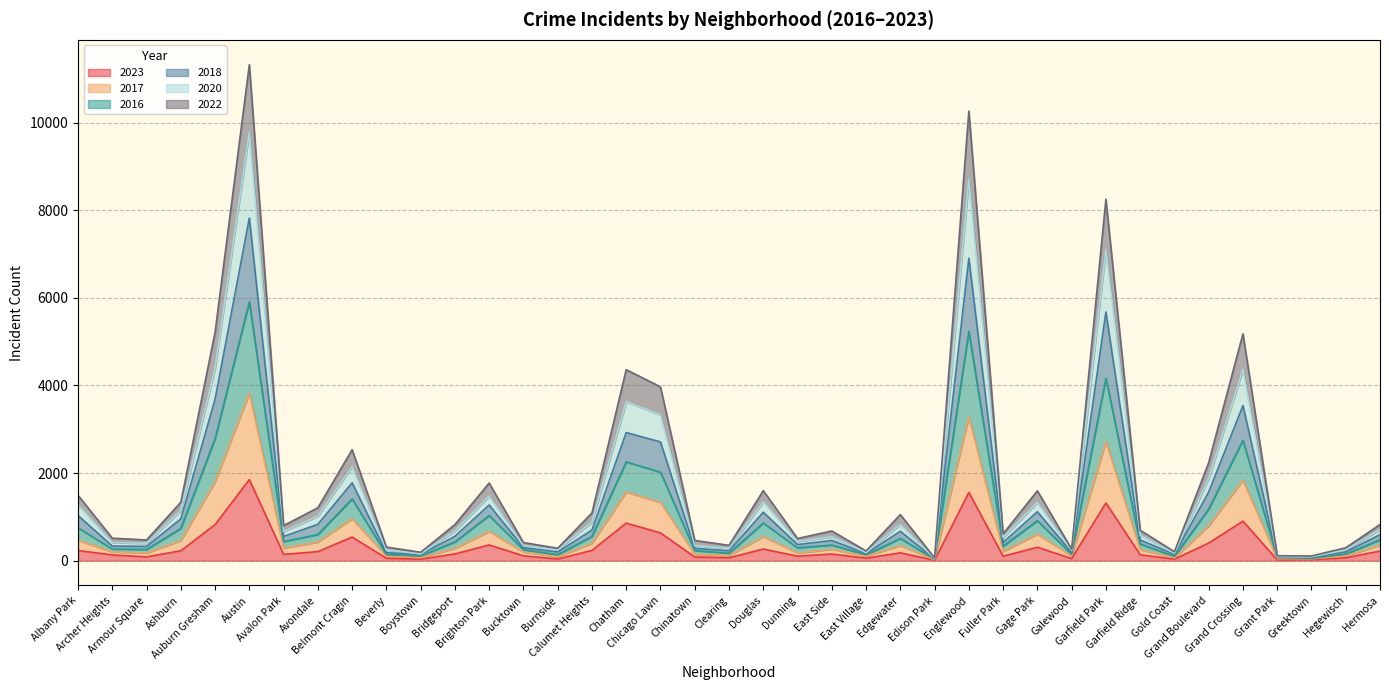

Read the 2023 value at Gold Coast.

35